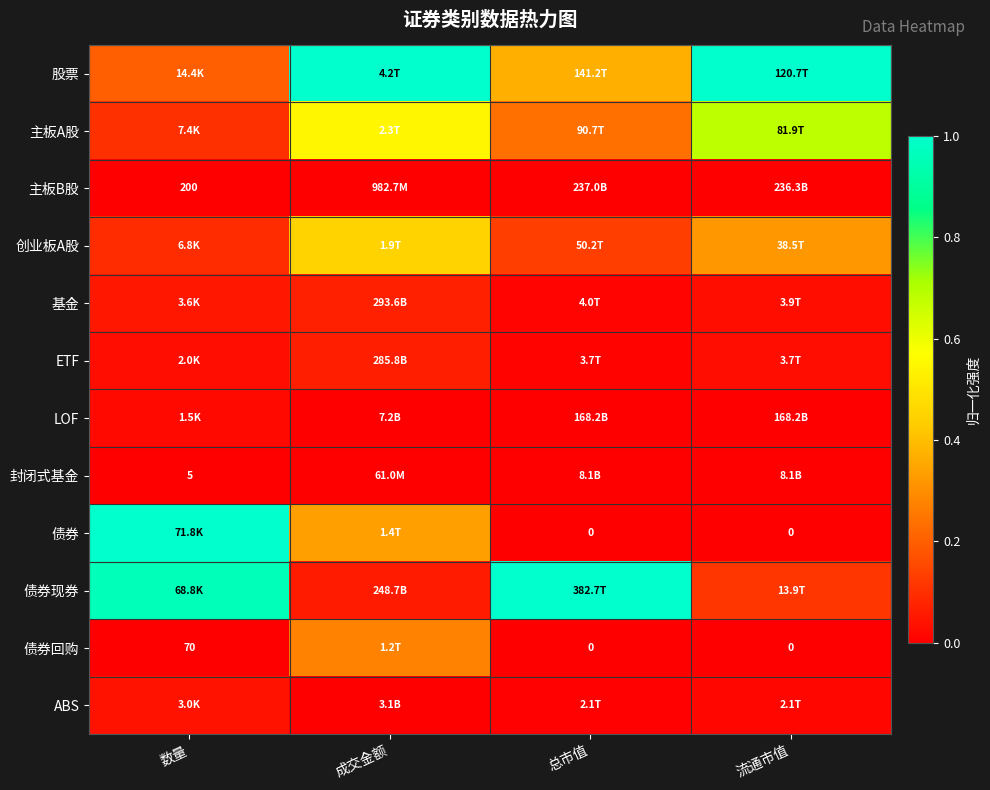

At which label does 创业板A股 reach its minimum?

数量